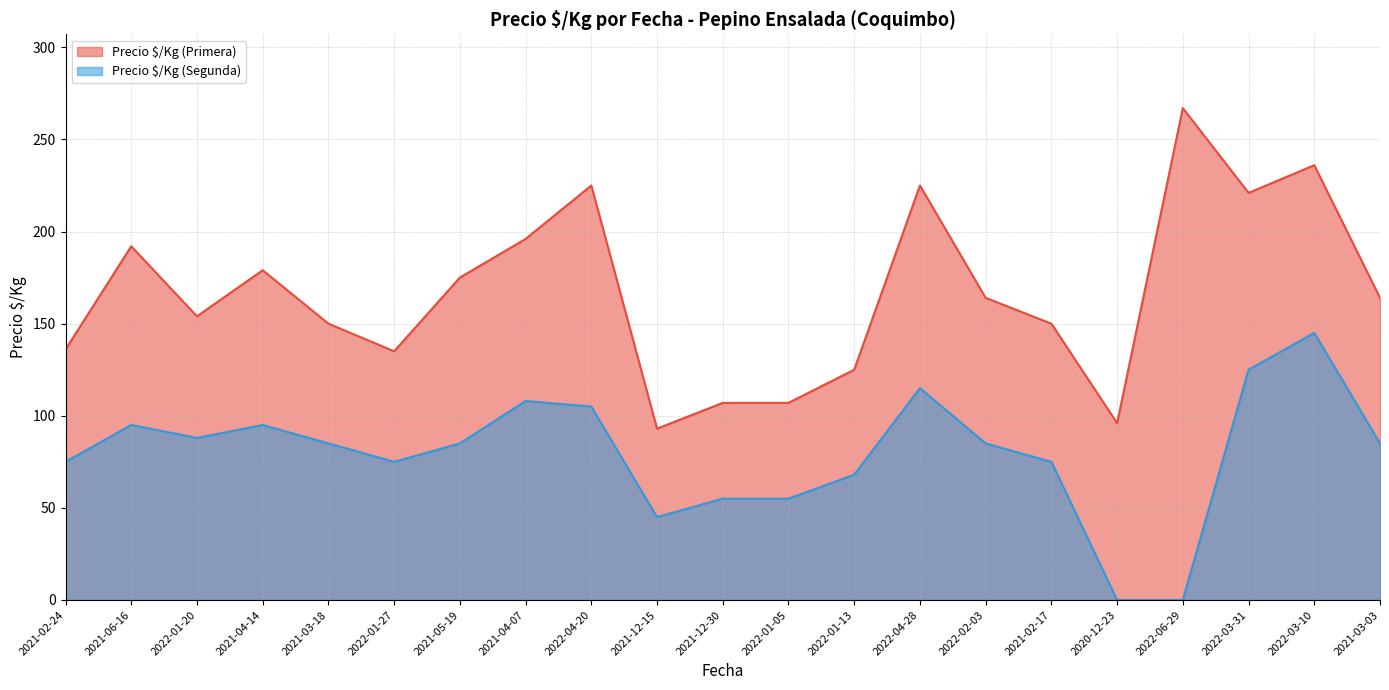

Where is Precio $/Kg (Primera) nearest to the value 180?

2021-04-14